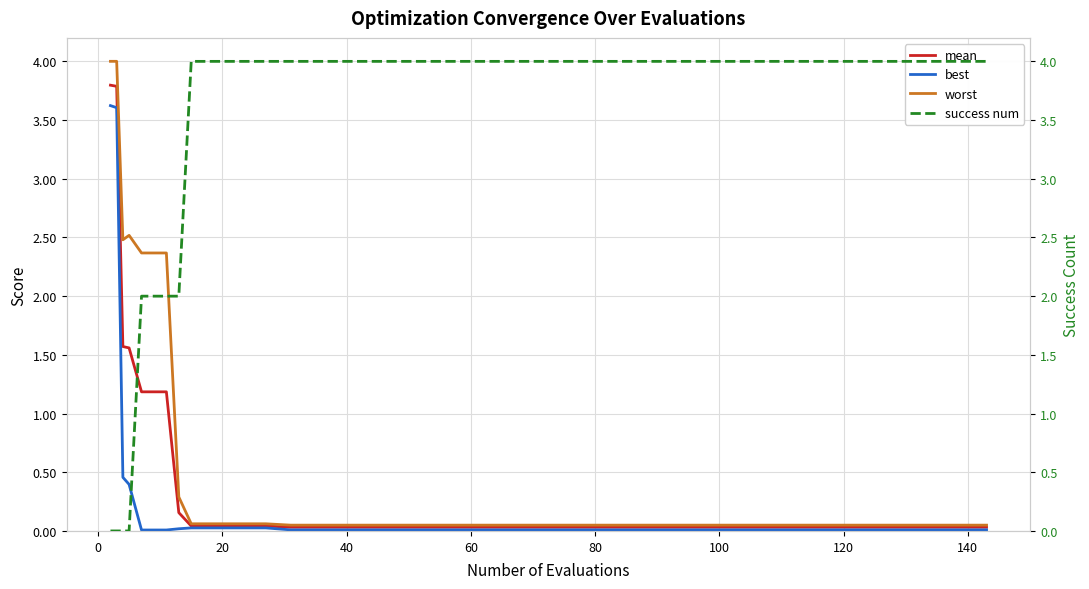

True or false: best and mean cross at least once.

False